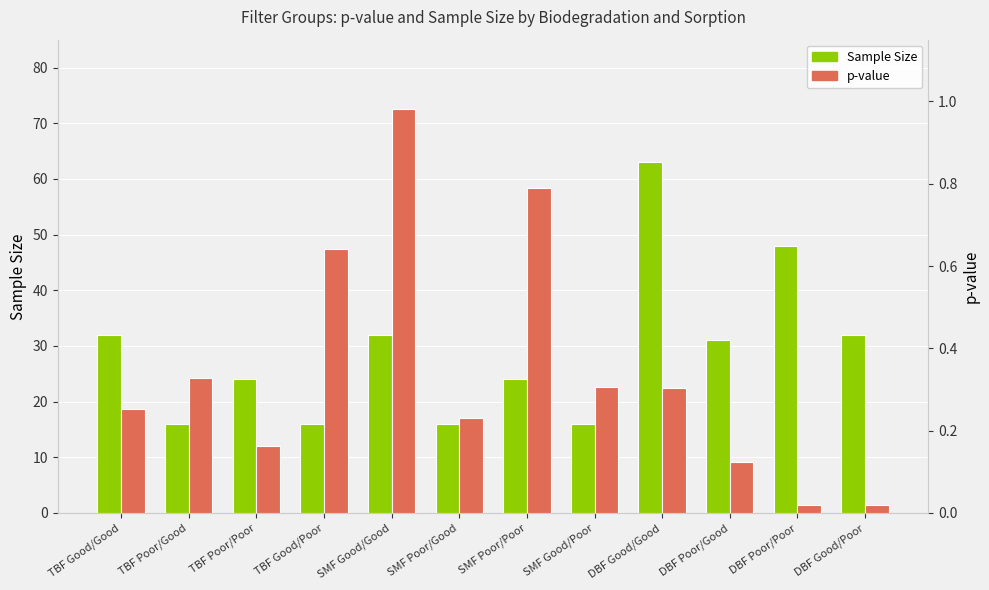

What is the spread (max minus min) of values at DBF Good/Poor?

32.0